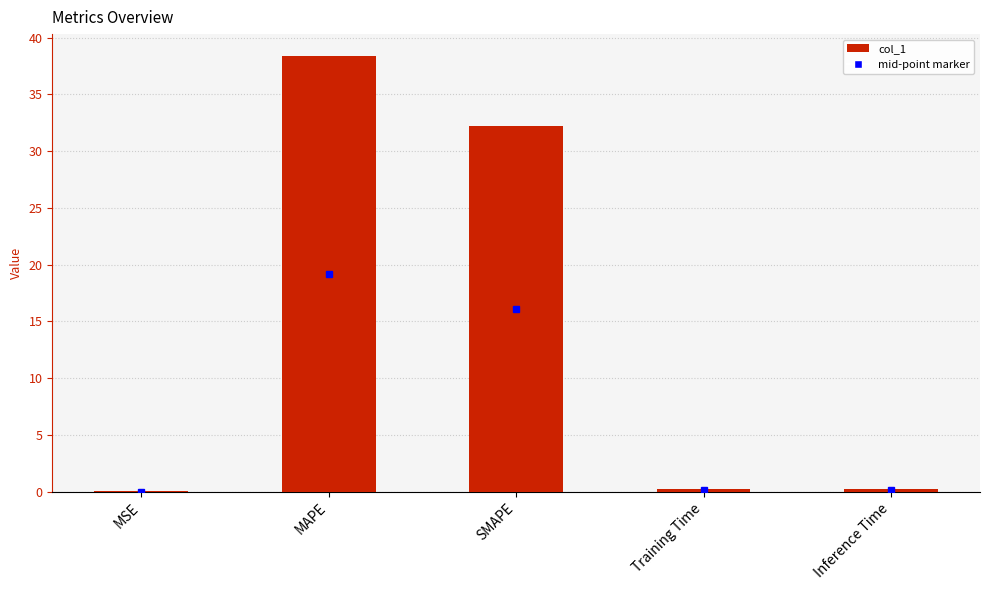

The value at MAPE is 58.7. True or false?

False